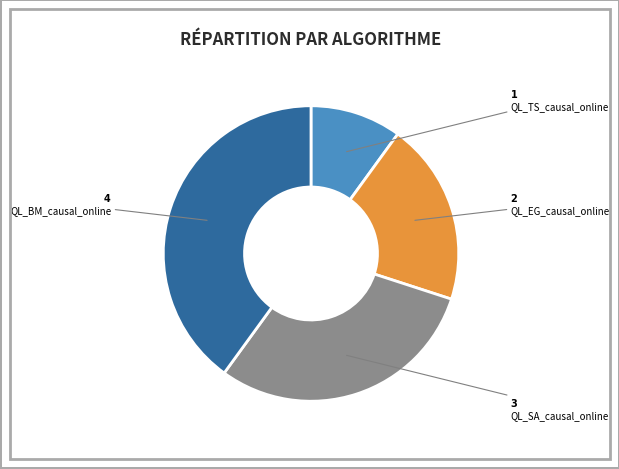

The QL_SA_causal_online slice represents 39% of the pie. True or false?

False